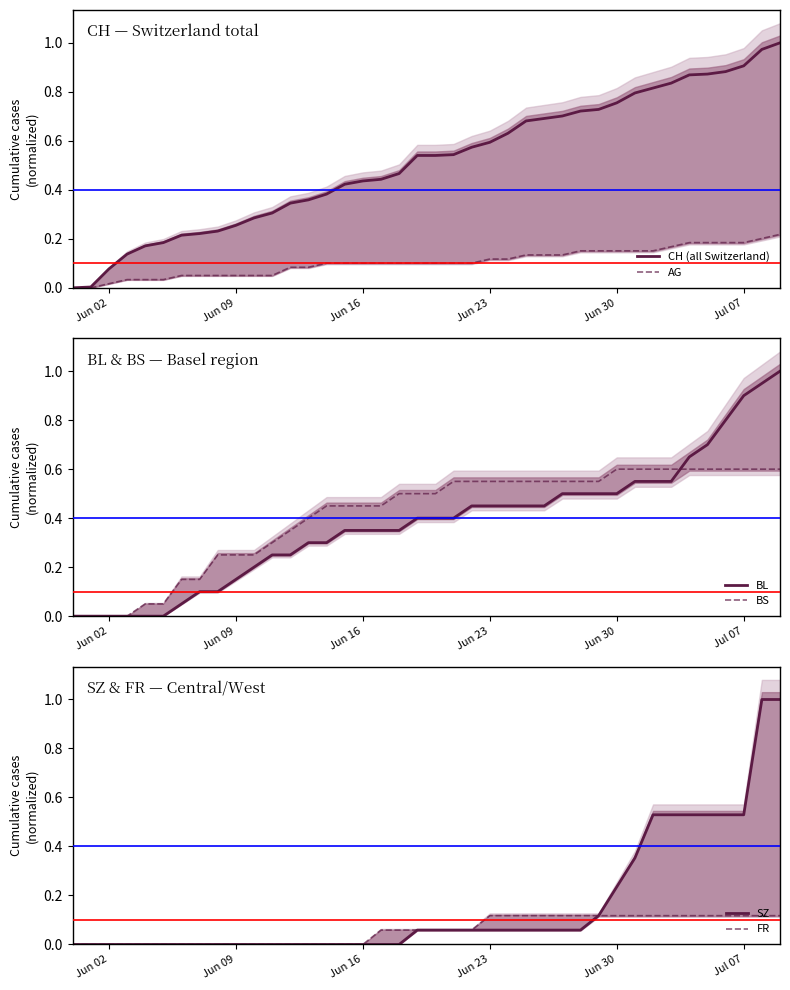

What is the difference between the maximum and minimum values in the BL series?

1.0